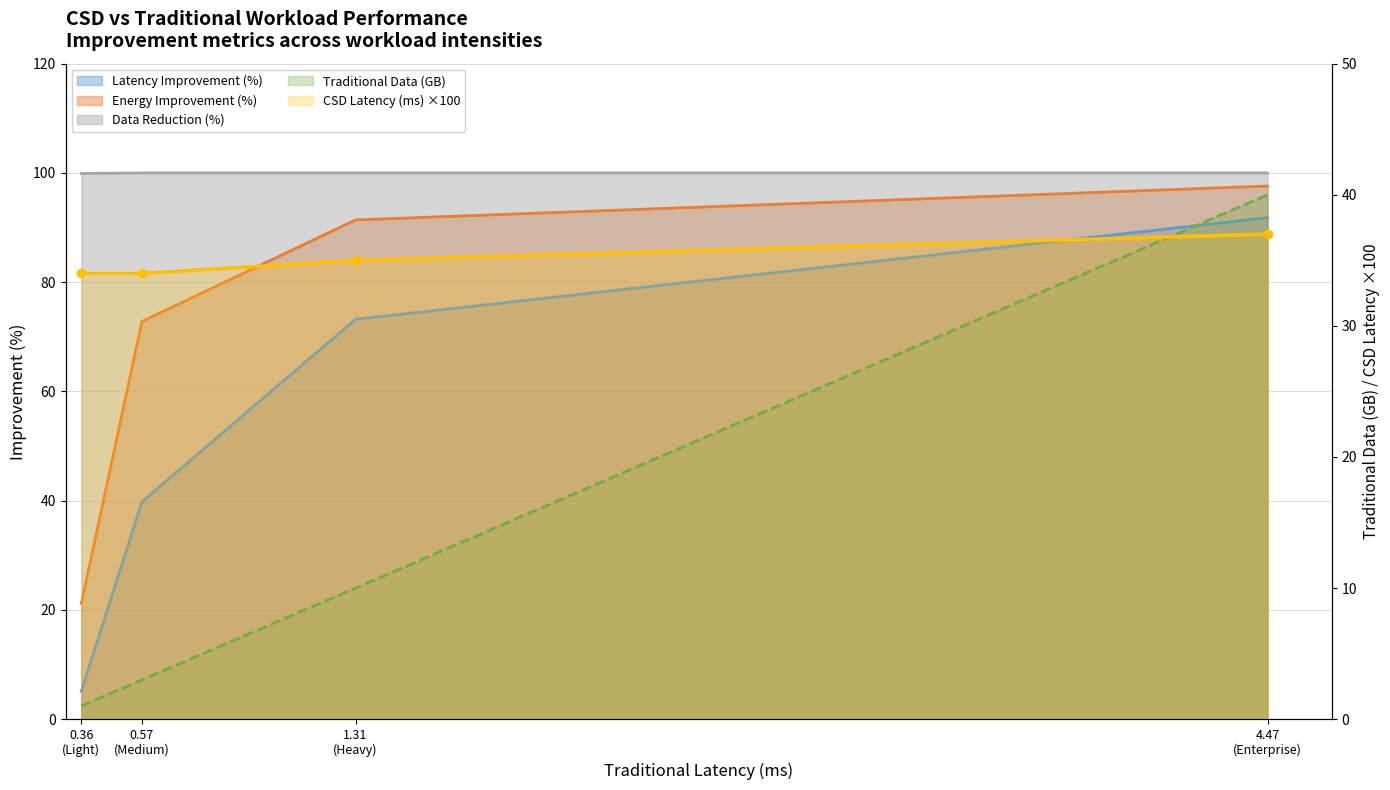

Where does the Energy Improvement (%) series first go above 91?

1.31 (Heavy)